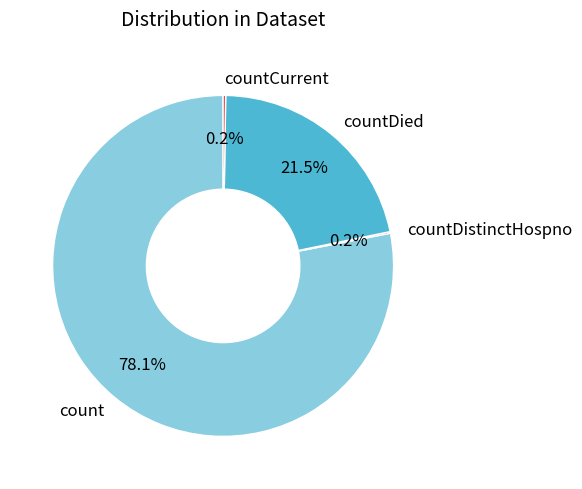

Between count and countDied, which is larger?

count